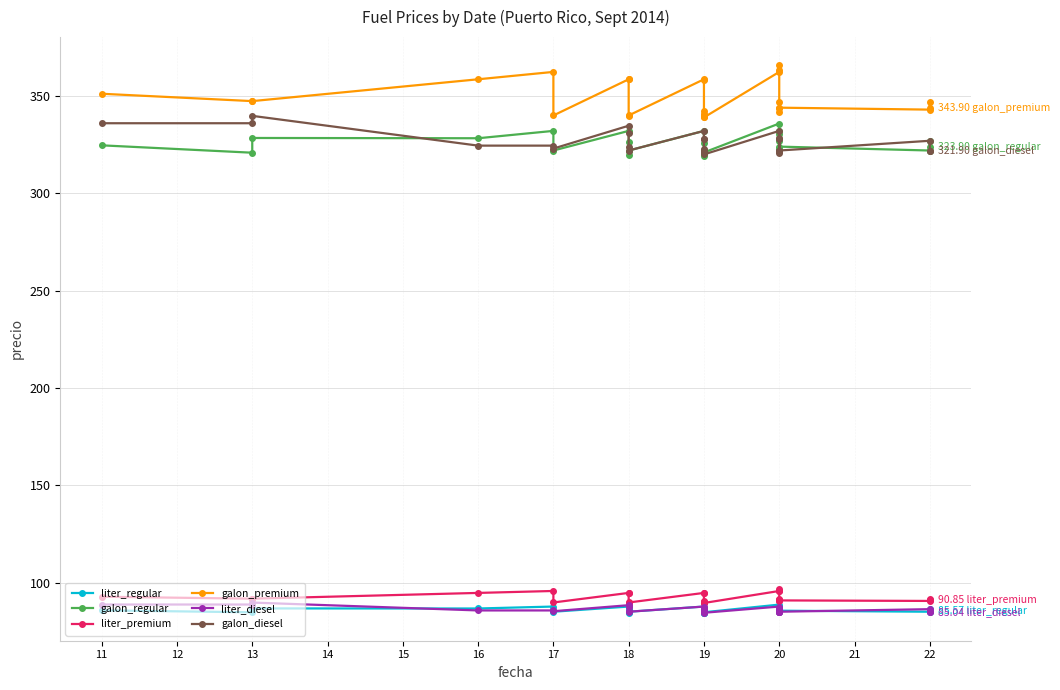

At how many categories does at least one series exceed 288?

27